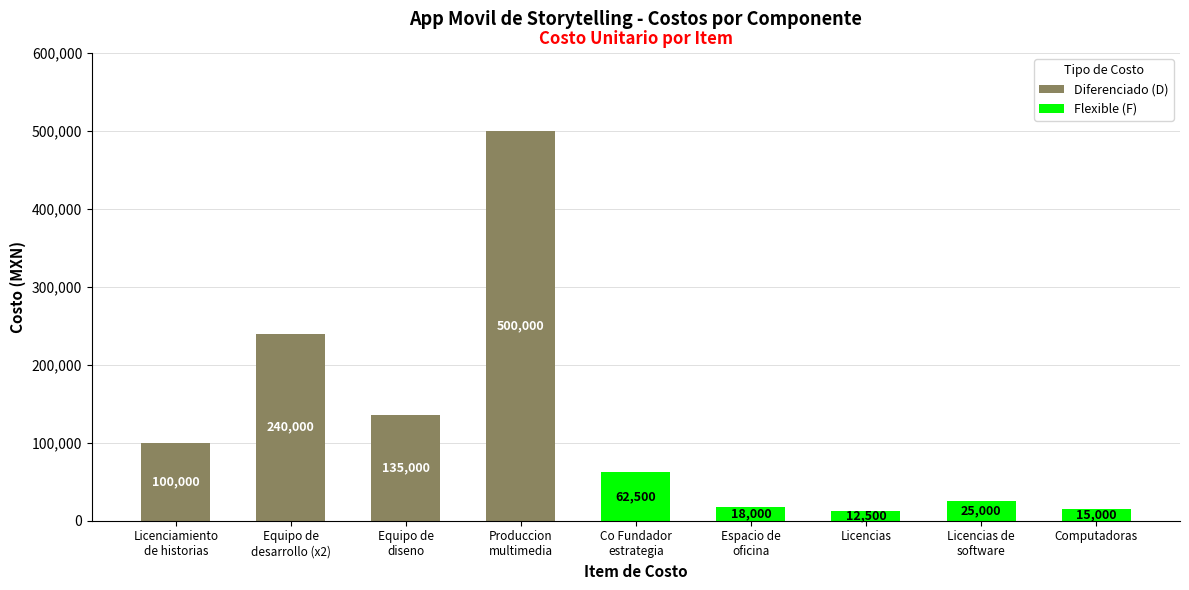

Reading right to left, extract all data points from this chart.

Diferenciado (D): 0	0	0	0	0	500000	135000	240000	100000
Flexible (F): 15000	25000	12500	18000	62500	0	0	0	0